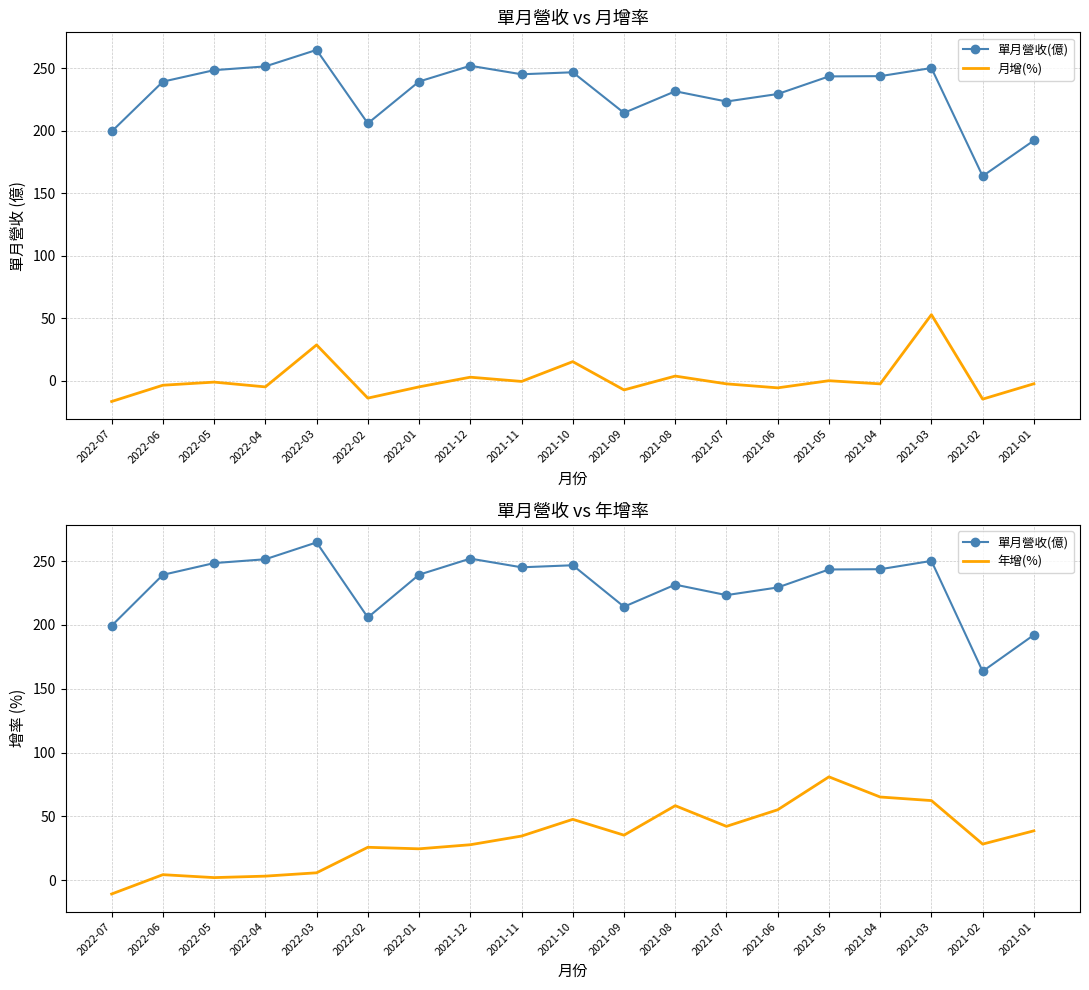

True or false: 年增(%) has more than 0 points higher than both neighbors.

True